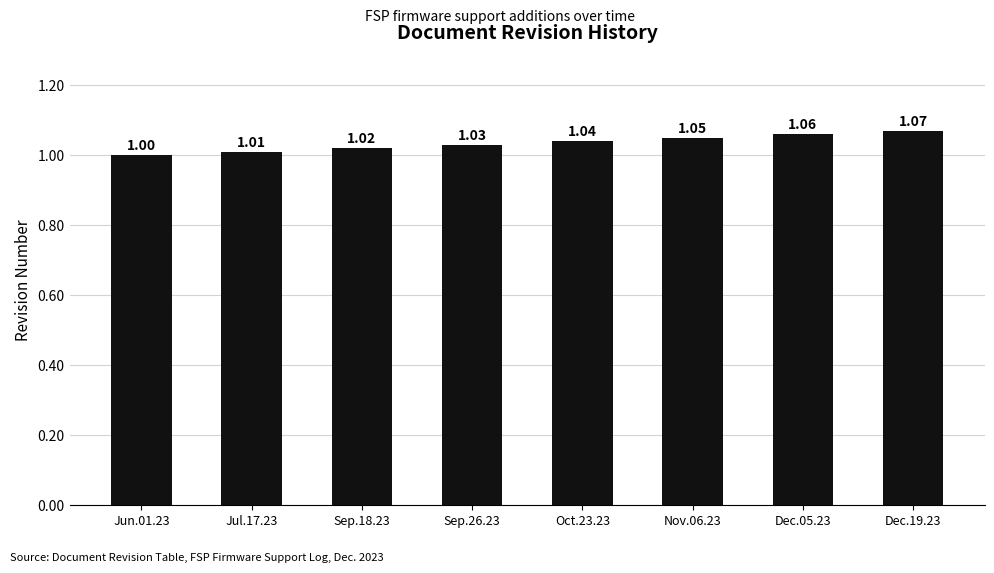

Which label corresponds to the largest value in the chart?

Dec.19.23